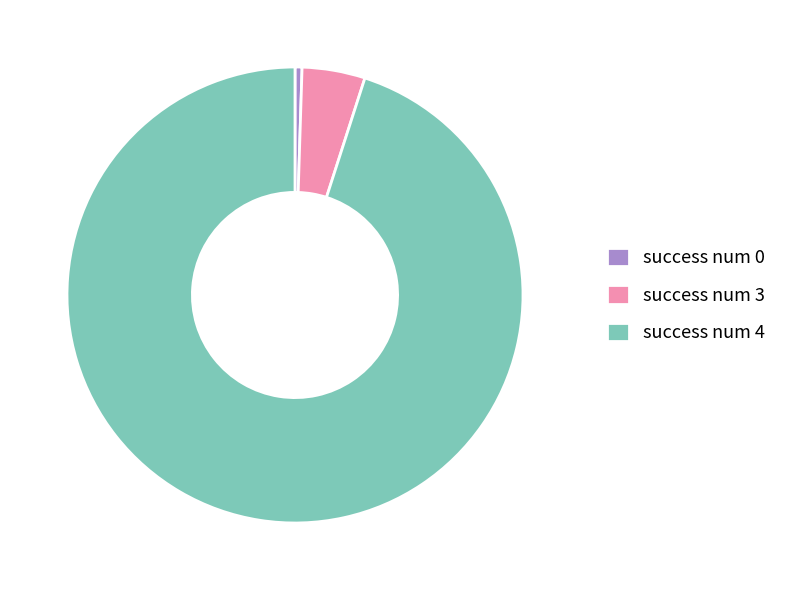

Is there any slice that represents more than half of the pie?

Yes